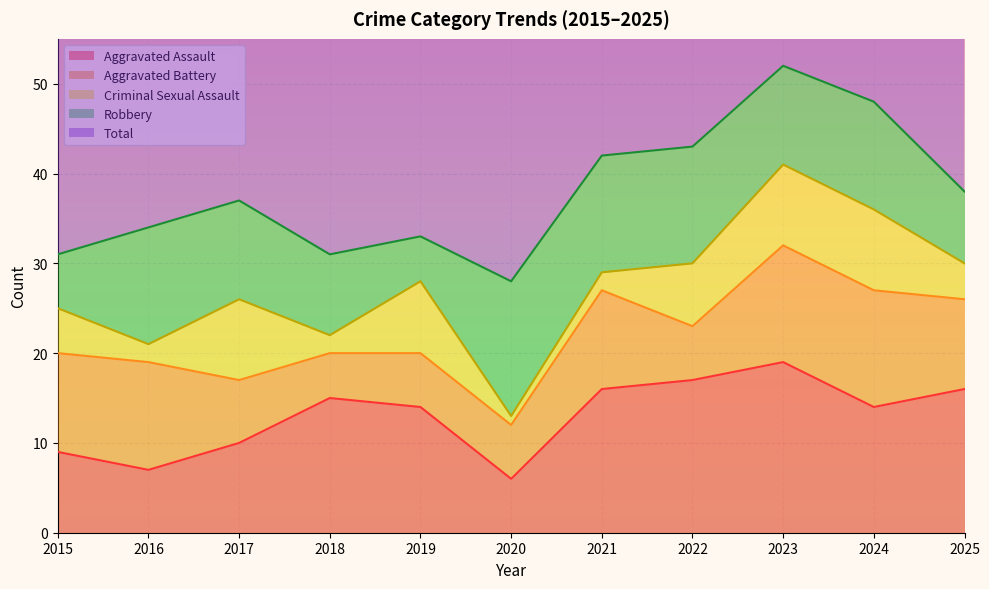

Count the number of categories in the chart.

11